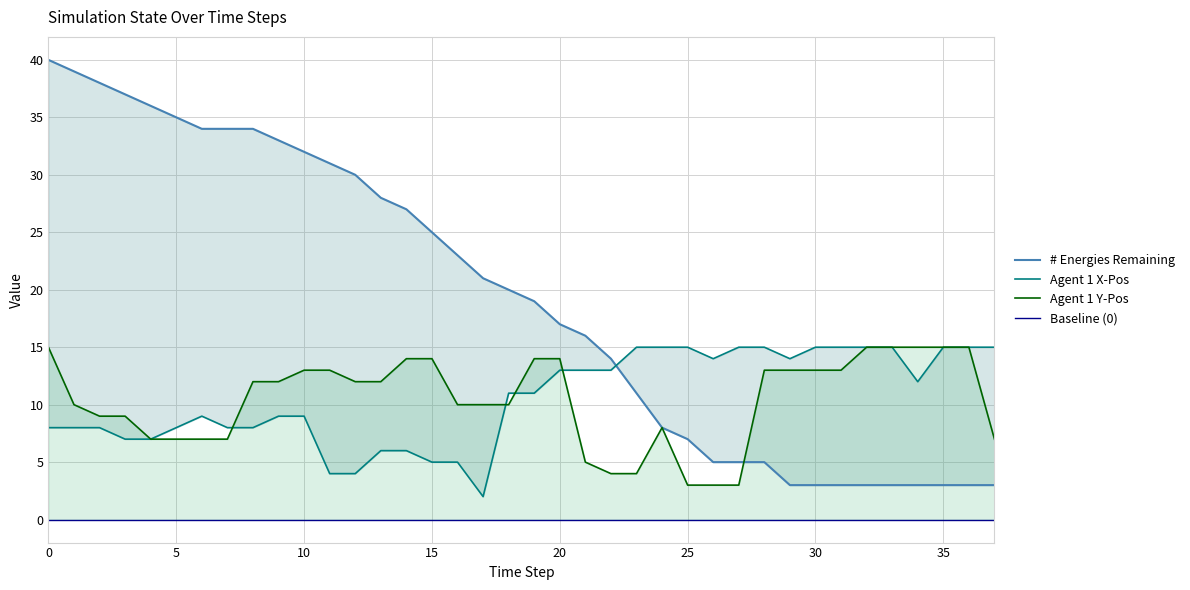

Reading left to right, extract all data points from this chart.

# Energies Remaining: 40	39	38	37	36	35	34	34	34	33	32	31	30	28	27	25	23	21	20	19	17	16	14	11	8	7	5	5	5	3	3	3	3	3	3	3	3	3
Agent 1 X-Pos: 8	8	8	7	7	8	9	8	8	9	9	4	4	6	6	5	5	2	11	11	13	13	13	15	15	15	14	15	15	14	15	15	15	15	12	15	15	15
Agent 1 Y-Pos: 15	10	9	9	7	7	7	7	12	12	13	13	12	12	14	14	10	10	10	14	14	5	4	4	8	3	3	3	13	13	13	13	15	15	15	15	15	7
Baseline (0): 0	0	0	0	0	0	0	0	0	0	0	0	0	0	0	0	0	0	0	0	0	0	0	0	0	0	0	0	0	0	0	0	0	0	0	0	0	0